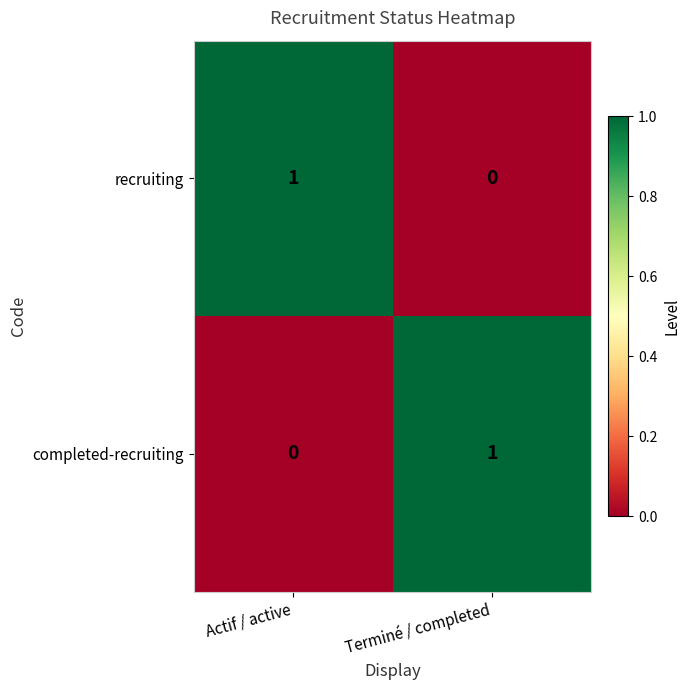

Where is recruiting nearest to the value 0?

Terminé / completed